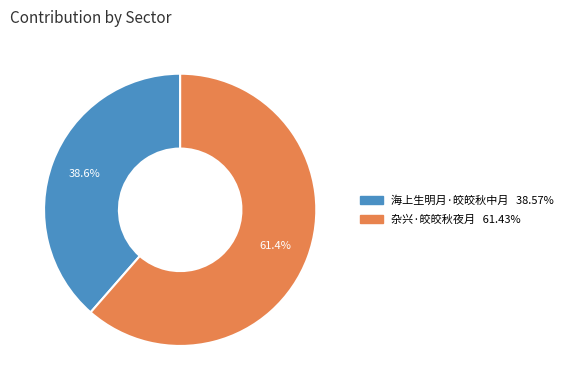

The 杂兴·皎皎秋夜月 slice represents 76% of the pie. True or false?

False